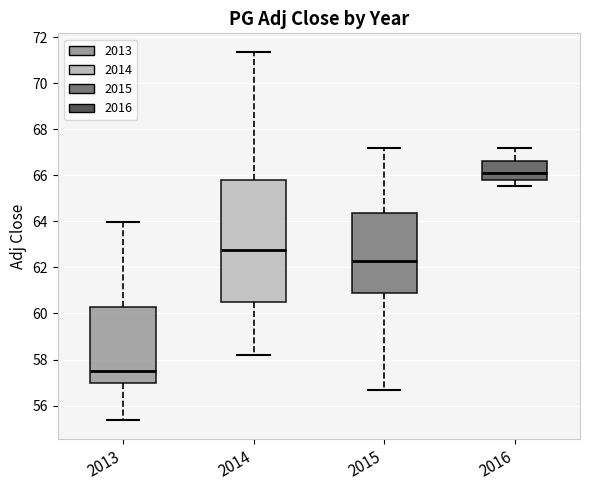

Which box is the tallest, from its lower edge to its upper edge?

2014